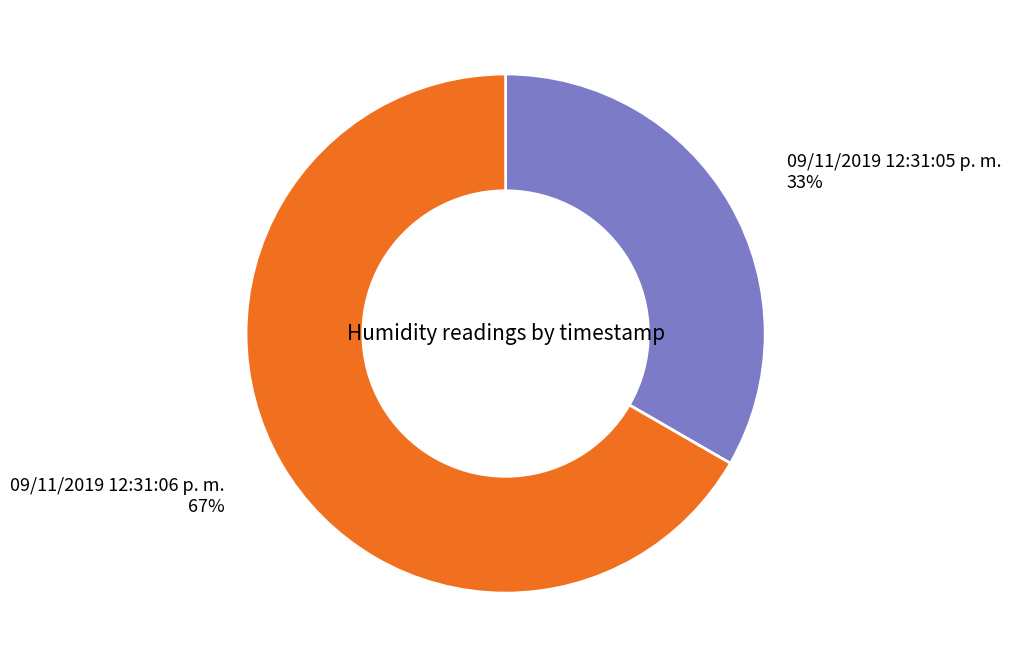

Between 09/11/2019 12:31:05 p. m. and 09/11/2019 12:31:06 p. m., which is larger?

09/11/2019 12:31:06 p. m.